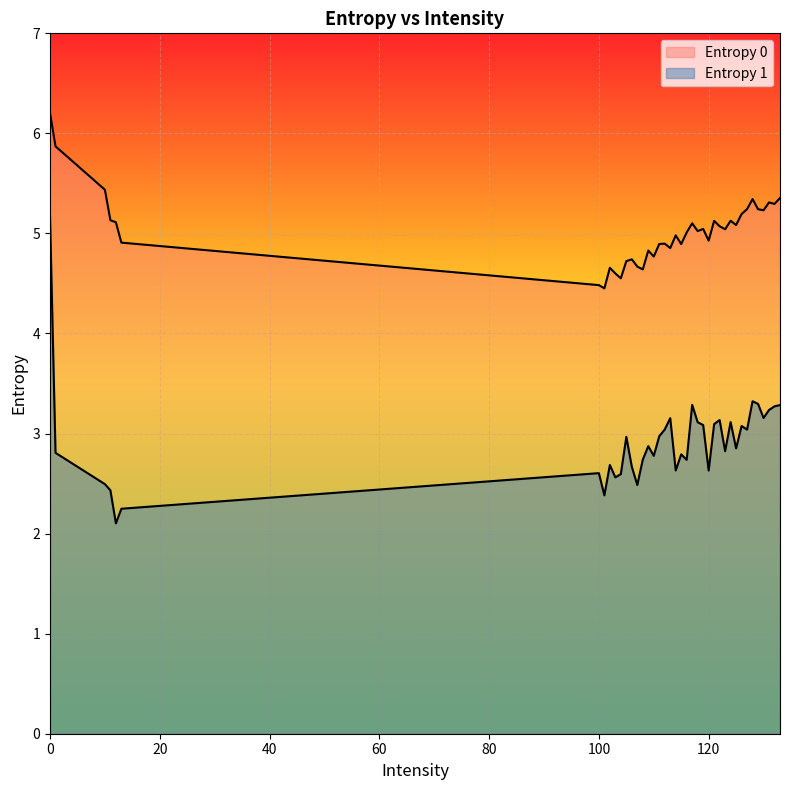

Is the value of Entropy 0 at 13 greater than the value of Entropy 1 at 114?

Yes